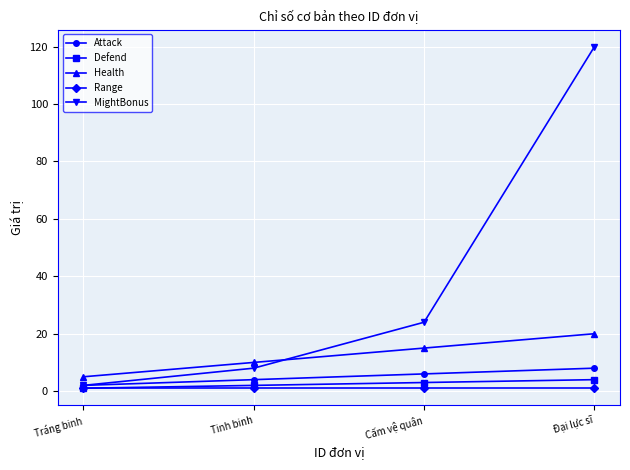

Which category has the lowest value in the Attack series?

Tráng binh